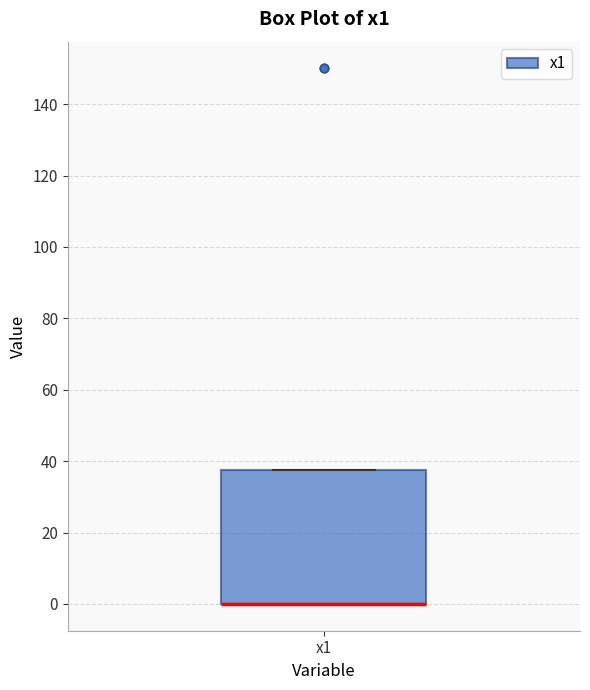

Where is the upper edge of the box for x1 on the y-axis? The values are not printed on the chart, so give them approximately, as read against the axis.

38